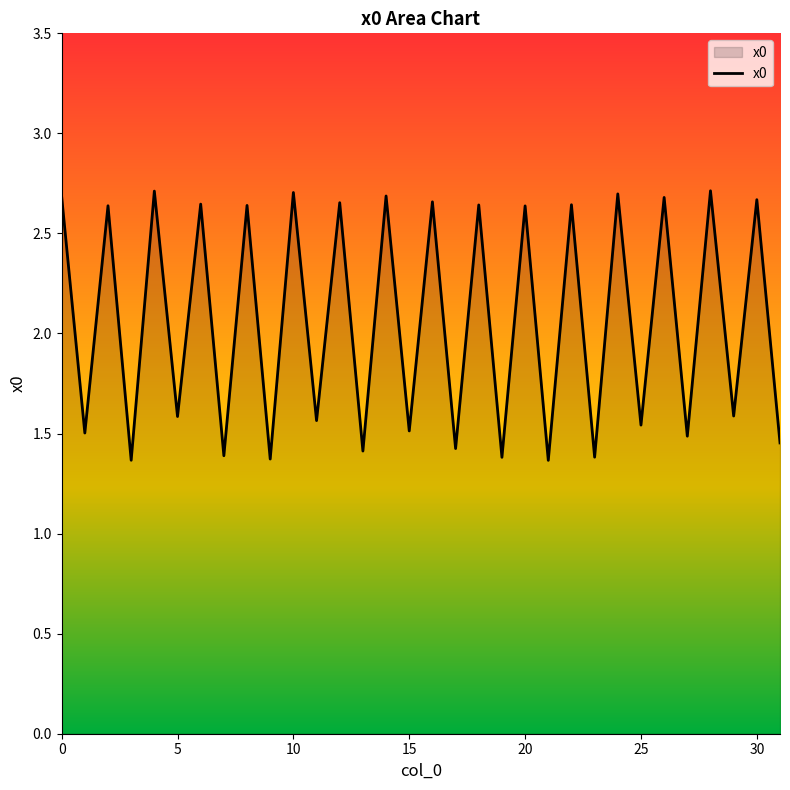

Does the chart display data point markers on the line(s)?

No